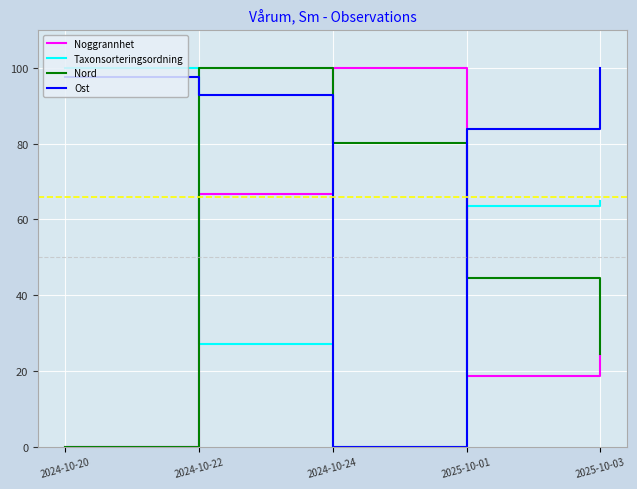

Reading left to right, transcribe all the data shown in this chart.

Noggrannhet: 0.0	66.7	100.0	18.5	24.1
Taxonsorteringsordning: 100.0	27.0	0.0	63.6	64.8
Nord: 0.0	100.0	80.3	44.4	24.5
Ost: 97.7	92.7	0.0	84.0	100.0